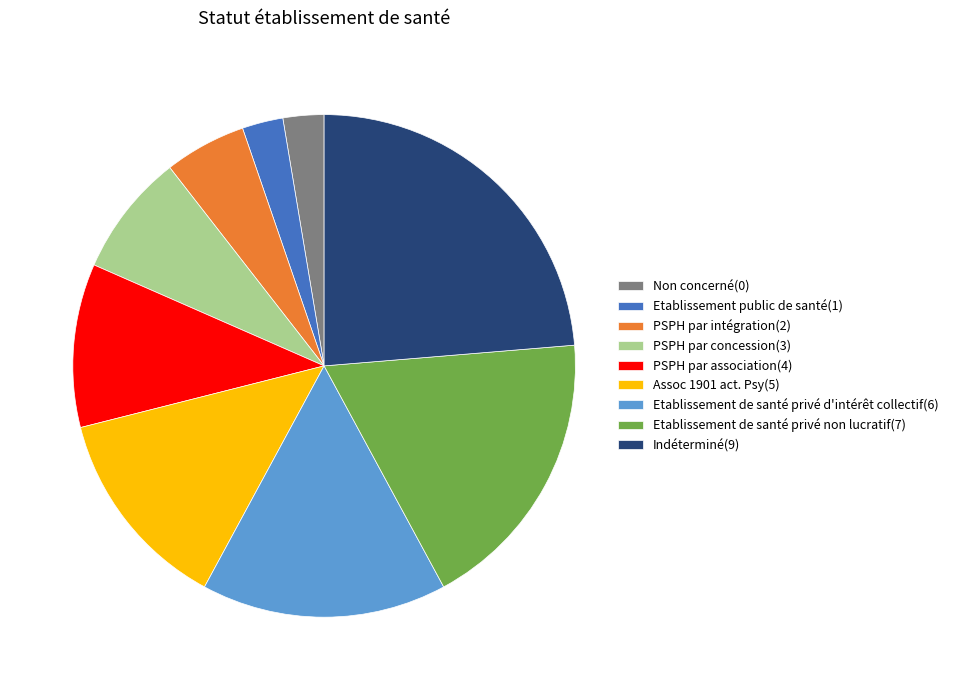

How many segments does this pie chart have?

9